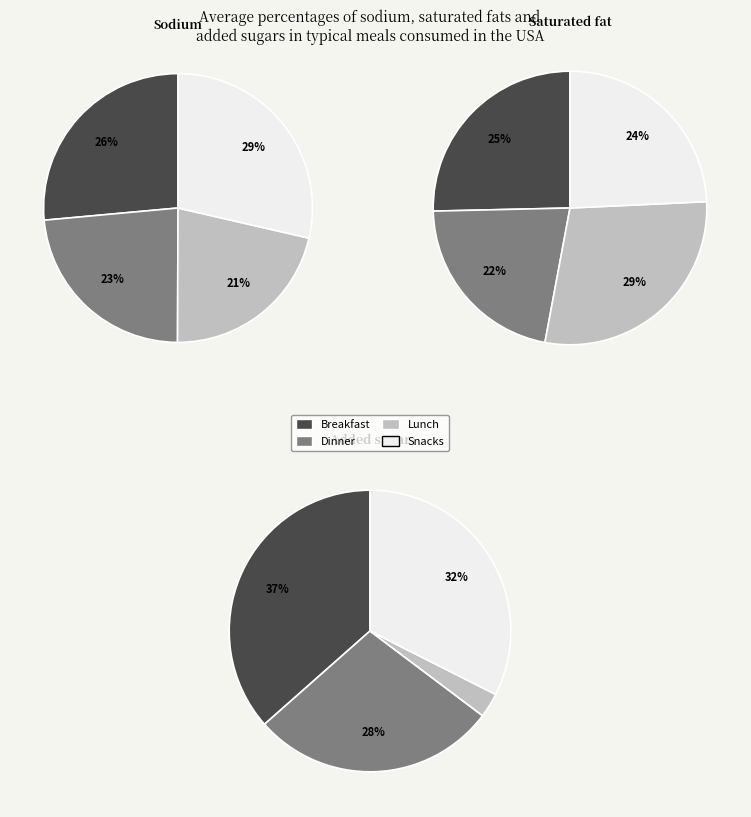

To the nearest percent, what is the difference between the 3 and 1 slice percentages?

7%